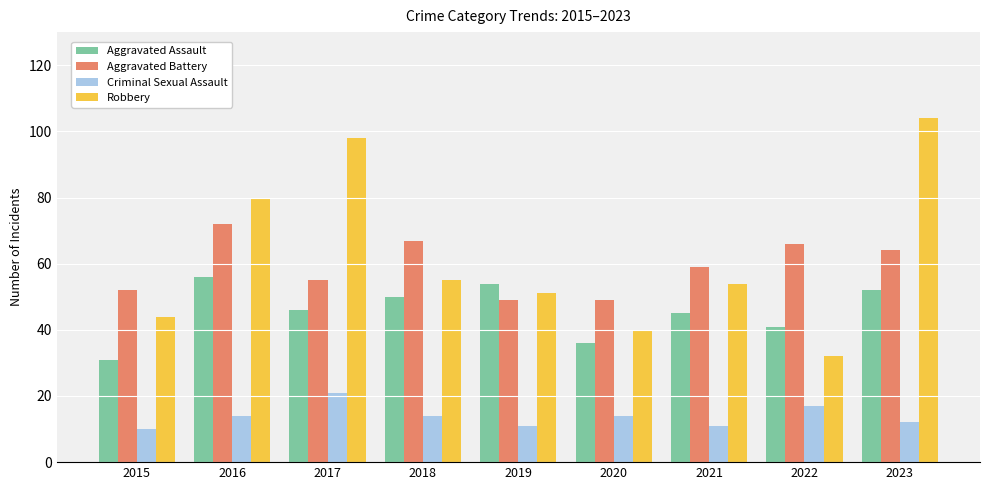

Reading right to left, extract all data points from this chart.

Aggravated Assault: 52	41	45	36	54	50	46	56	31
Aggravated Battery: 64	66	59	49	49	67	55	72	52
Criminal Sexual Assault: 12	17	11	14	11	14	21	14	10
Robbery: 104	32	54	40	51	55	98	80	44